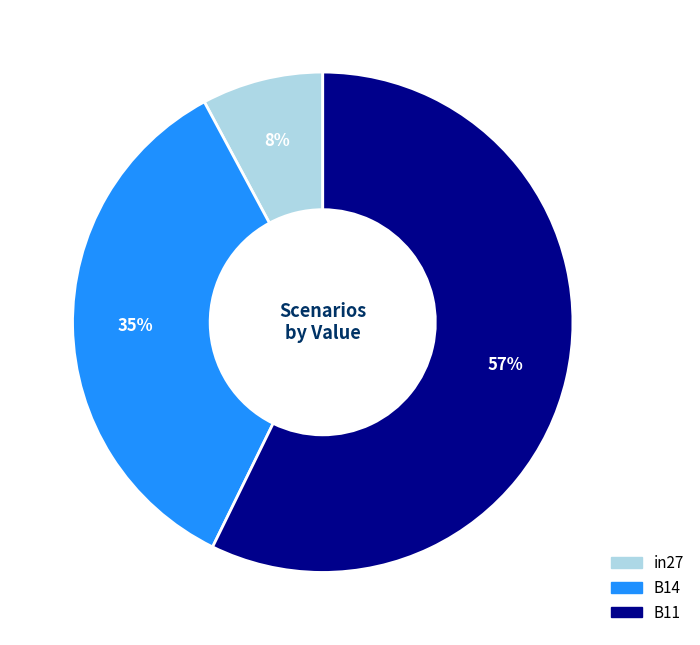

Does in27 represent more than half of the total?

No